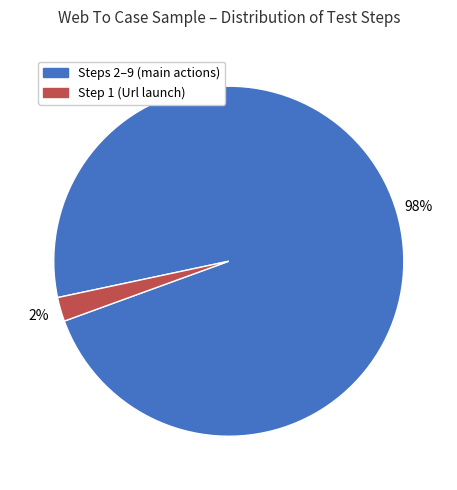

Is there a majority slice in this chart?

Yes